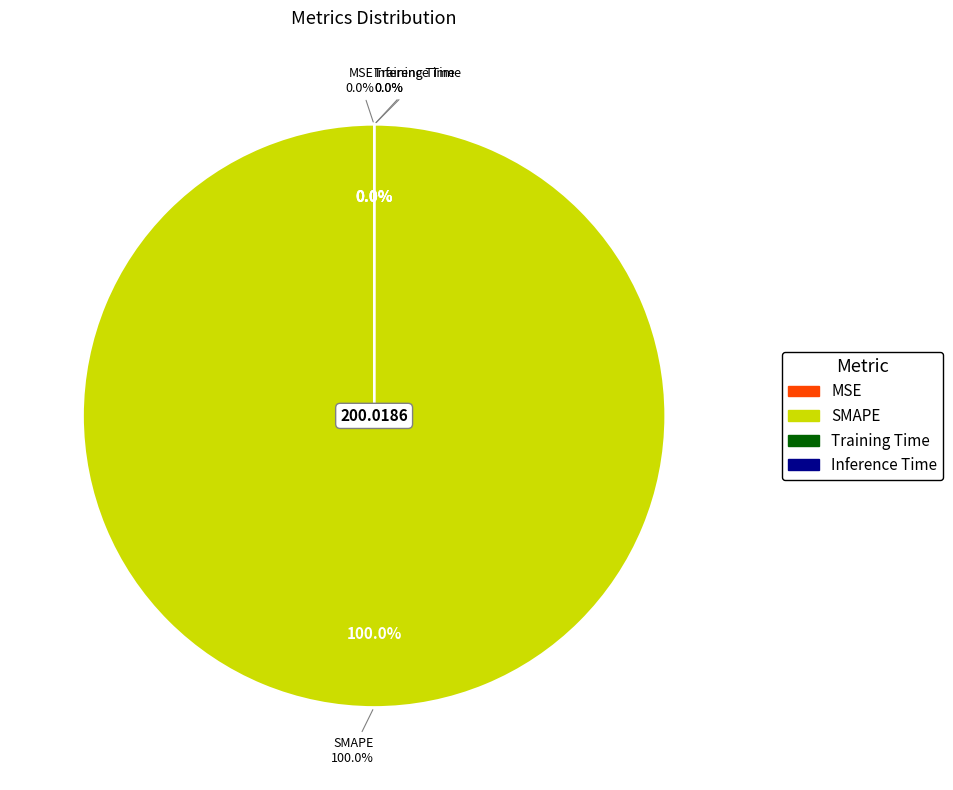

How many segments does this pie chart have?

4